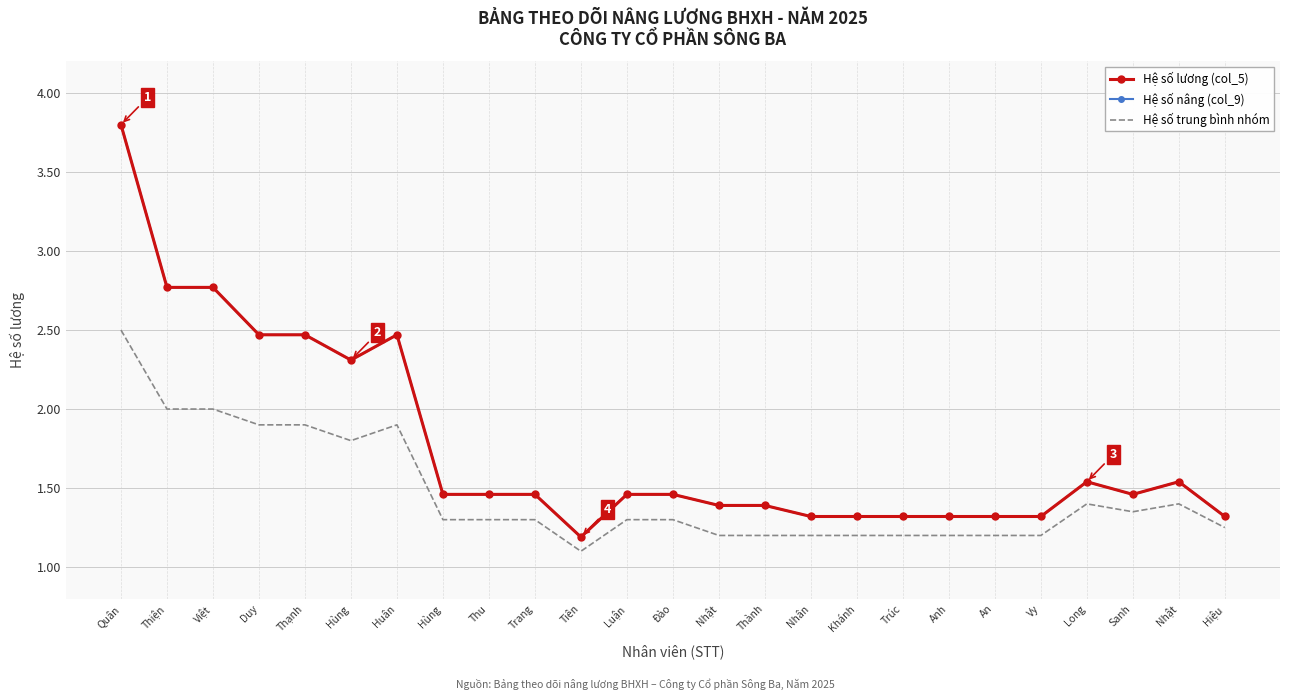

How many interior local valleys does the Hệ số trung bình nhóm series have?

3